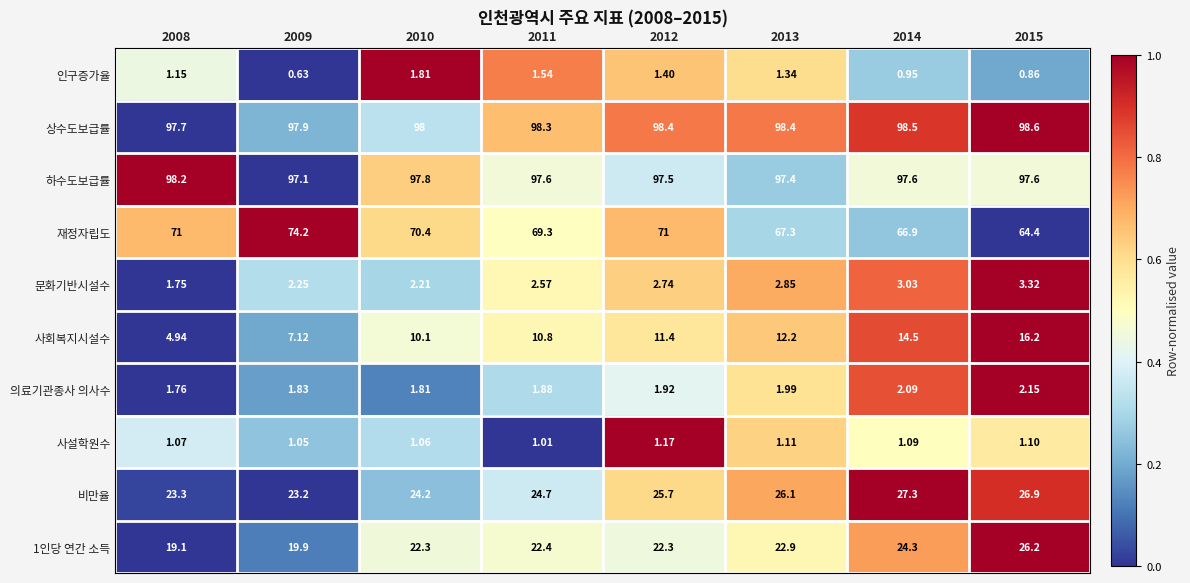

Which series changed the most between 2009 and 2012?

사회복지시설수